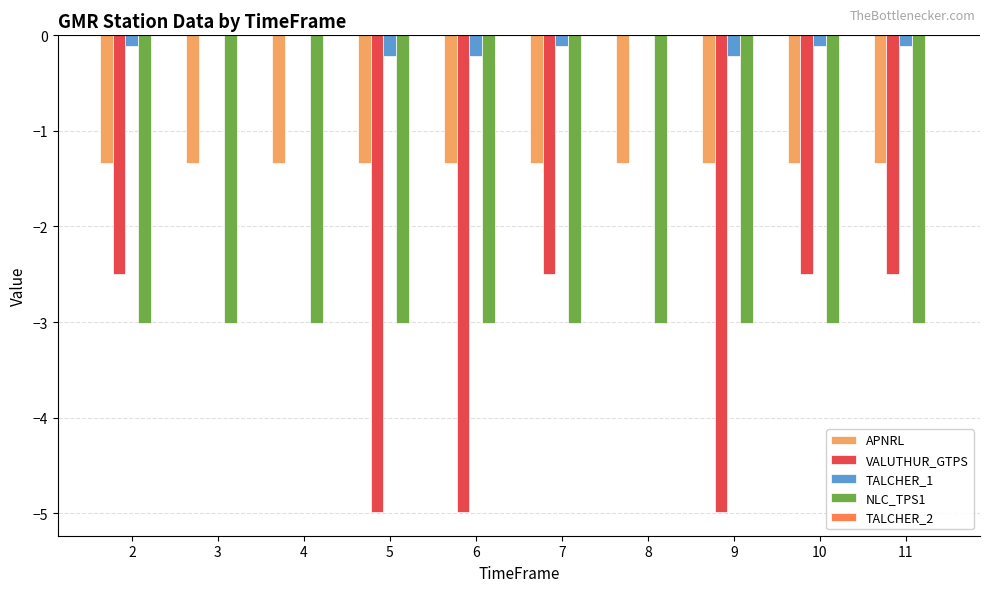

Which series has the largest range (max minus min)?

VALUTHUR_GTPS